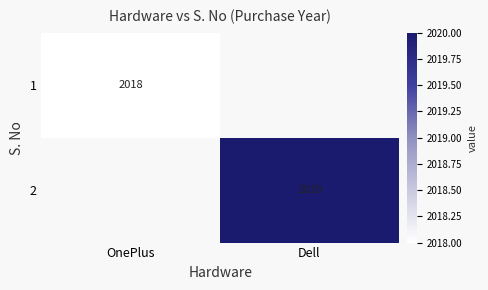

Is it true that 1 equals 691 at OnePlus?

False